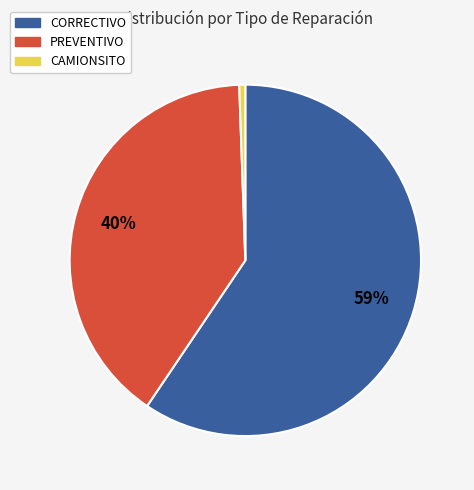

Is there any slice that represents more than half of the pie?

Yes